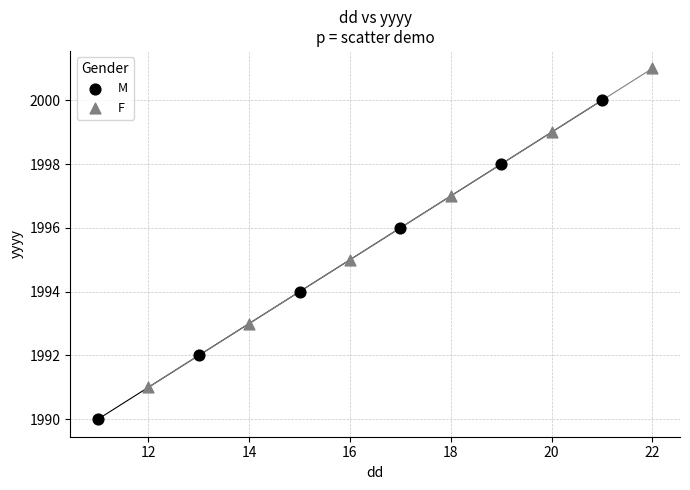

Which series contains the highest Y value?

F